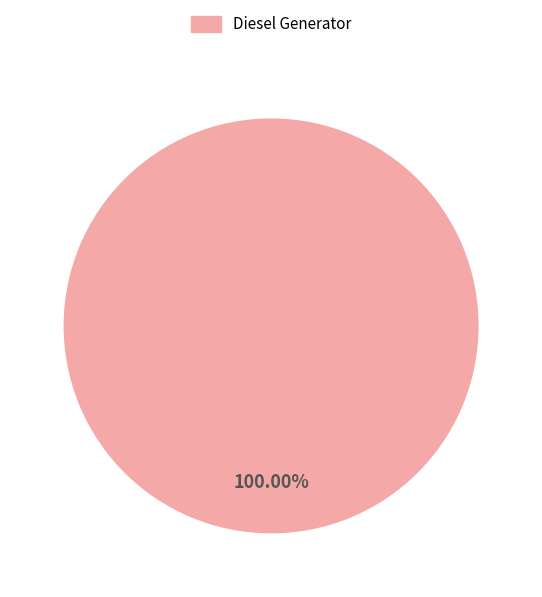

Is there any slice that represents more than half of the pie?

Yes